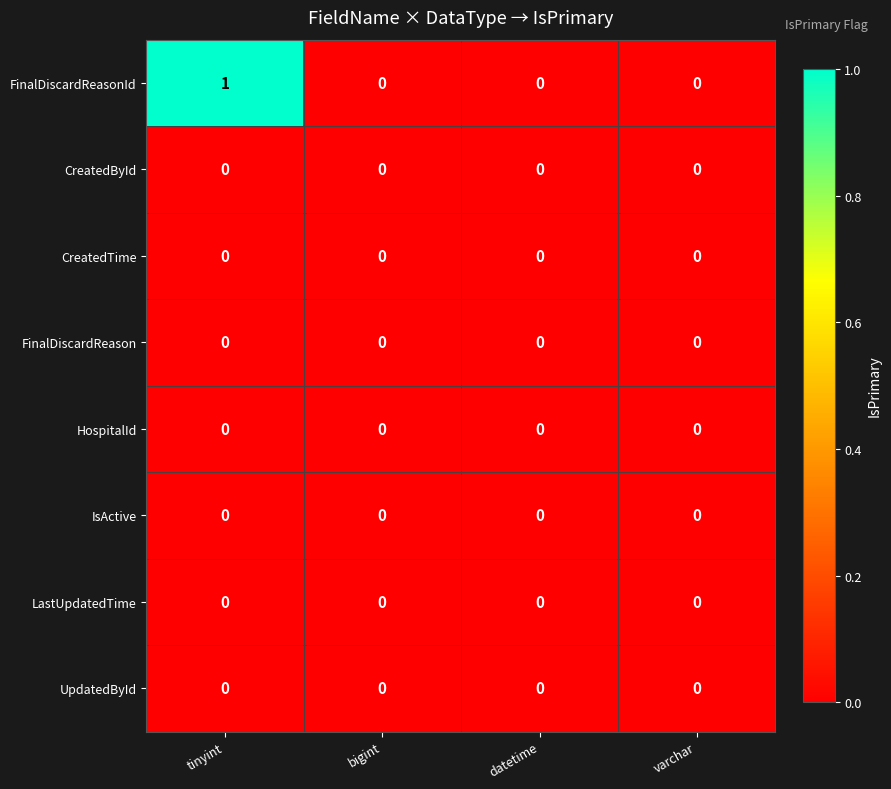

At which category is the sum across all series the highest?

tinyint